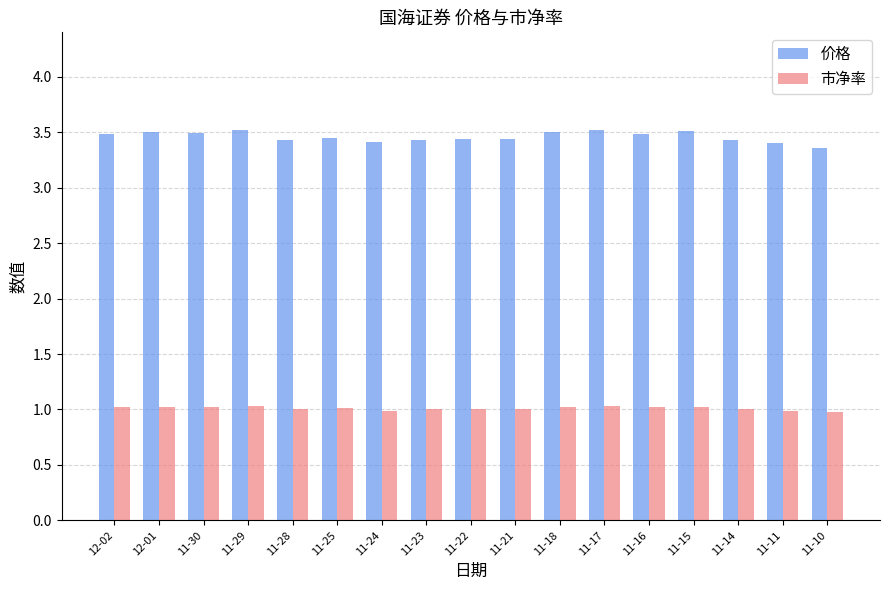

What is the total value across all series at 12-01?

4.5